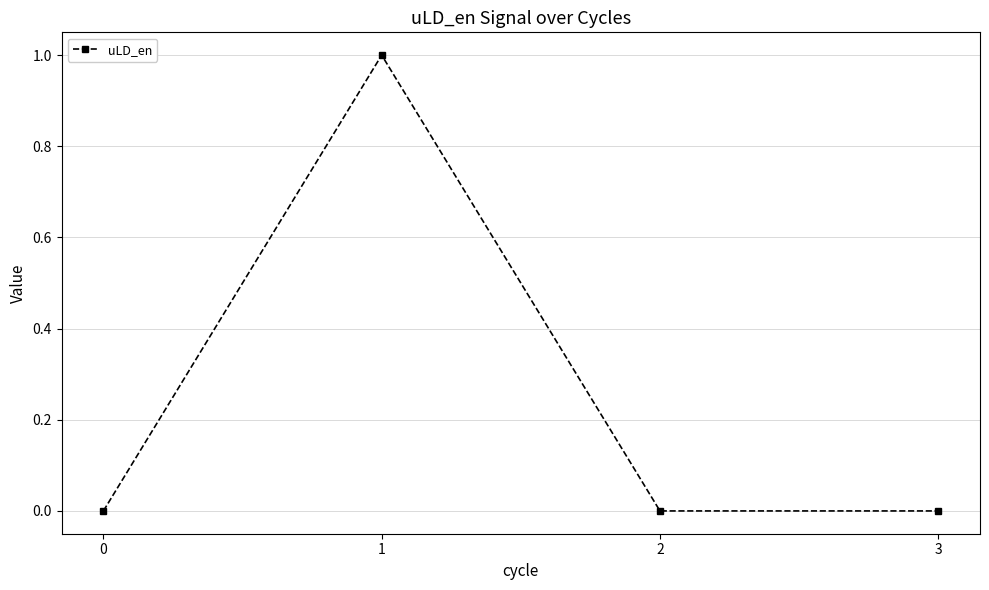

What is the maximum value shown in the chart?

1